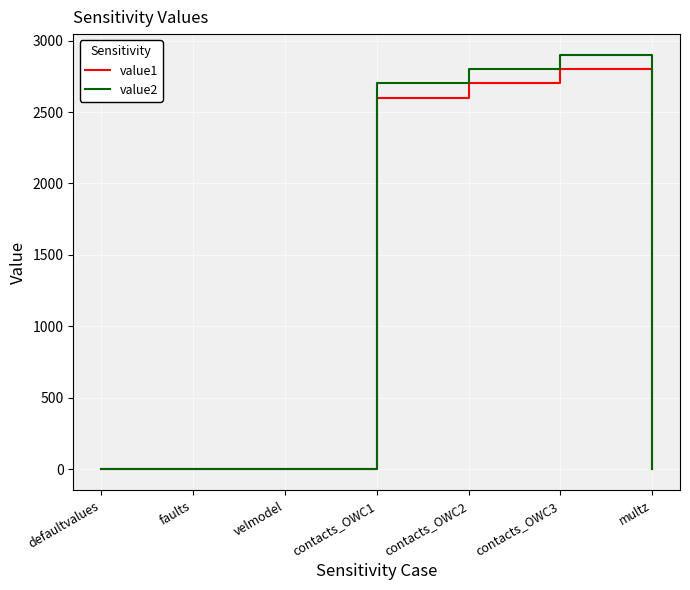

What is the difference between the maximum and minimum values in the value1 series?

2801.0